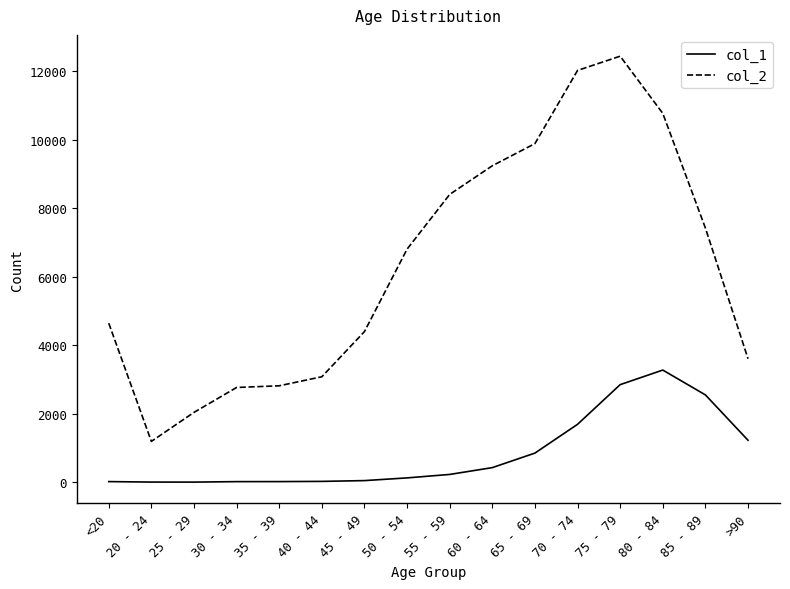

Rank the series at 75 - 79 from lowest to highest value.

col_1, col_2